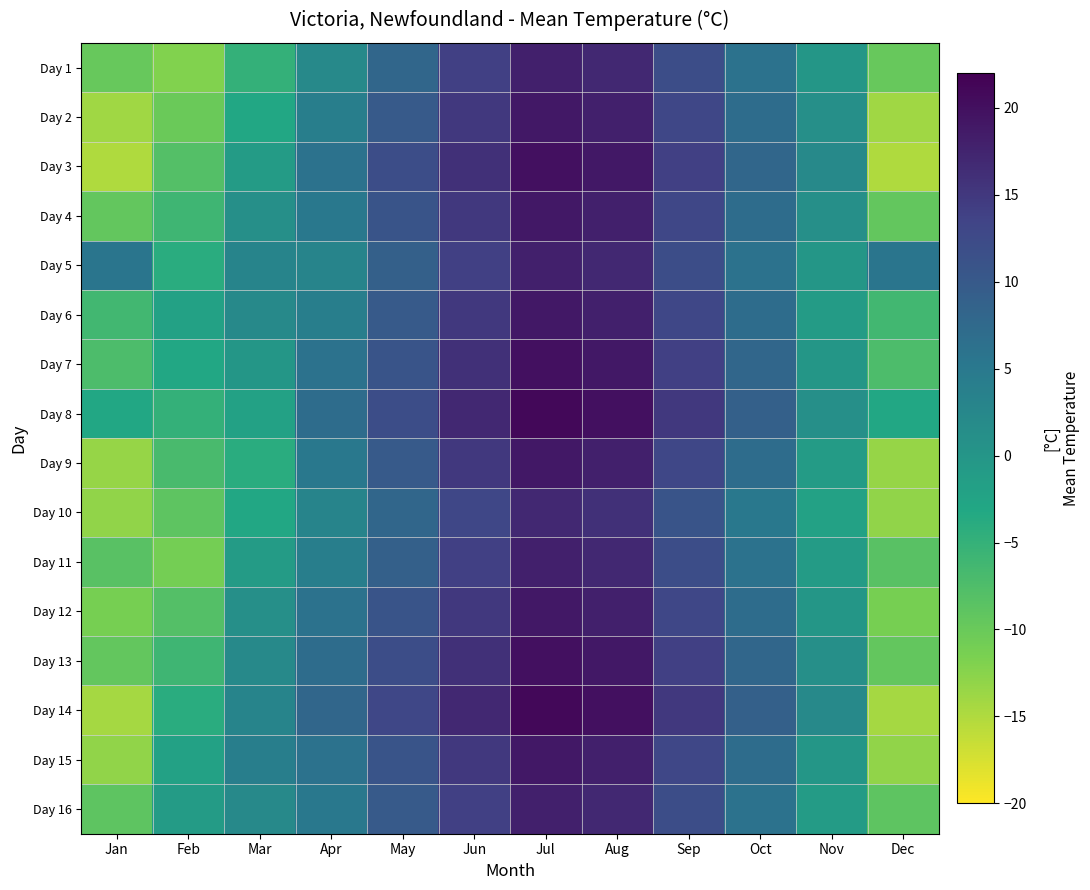

Reading right to left, extract all data points from this chart.

Day 1: Dec=-9.8	Nov=0.0	Oct=6.0	Sep=12.0	Aug=17.0	Jul=18.0	Jun=14.0	May=8.0	Apr=2.0	Mar=-5.0	Feb=-12.0	Jan=-9.8
Day 2: Dec=-14.0	Nov=1.0	Oct=7.0	Sep=13.0	Aug=18.0	Jul=19.0	Jun=15.0	May=10.0	Apr=4.0	Mar=-3.0	Feb=-10.0	Jan=-14.0
Day 3: Dec=-15.0	Nov=2.0	Oct=8.0	Sep=14.0	Aug=19.0	Jul=20.0	Jun=16.0	May=12.0	Apr=6.0	Mar=-1.0	Feb=-8.0	Jan=-15.0
Day 4: Dec=-9.5	Nov=1.0	Oct=7.0	Sep=13.0	Aug=18.0	Jul=19.0	Jun=15.0	May=11.0	Apr=5.0	Mar=1.0	Feb=-6.0	Jan=-9.5
Day 5: Dec=5.5	Nov=0.0	Oct=6.0	Sep=12.0	Aug=17.0	Jul=18.0	Jun=14.0	May=9.0	Apr=3.0	Mar=3.0	Feb=-4.0	Jan=5.5
Day 6: Dec=-6.3	Nov=-1.0	Oct=7.0	Sep=13.0	Aug=18.0	Jul=19.0	Jun=15.0	May=10.0	Apr=4.0	Mar=2.0	Feb=-2.0	Jan=-6.3
Day 7: Dec=-7.3	Nov=0.0	Oct=8.0	Sep=14.0	Aug=19.0	Jul=20.0	Jun=16.0	May=11.0	Apr=6.0	Mar=0.0	Feb=-3.0	Jan=-7.3
Day 8: Dec=-3.0	Nov=1.0	Oct=9.0	Sep=15.0	Aug=20.0	Jul=21.0	Jun=17.0	May=12.0	Apr=7.0	Mar=-2.0	Feb=-5.0	Jan=-3.0
Day 9: Dec=-13.3	Nov=-1.0	Oct=7.0	Sep=13.0	Aug=18.0	Jul=19.0	Jun=15.0	May=10.0	Apr=5.0	Mar=-4.0	Feb=-7.0	Jan=-13.3
Day 10: Dec=-13.0	Nov=-2.0	Oct=5.0	Sep=11.0	Aug=16.0	Jul=17.0	Jun=13.0	May=8.0	Apr=3.0	Mar=-3.0	Feb=-9.0	Jan=-13.0
Day 11: Dec=-8.5	Nov=-1.0	Oct=6.0	Sep=12.0	Aug=17.0	Jul=18.0	Jun=14.0	May=9.0	Apr=4.0	Mar=-1.0	Feb=-11.0	Jan=-8.5
Day 12: Dec=-11.3	Nov=0.0	Oct=7.0	Sep=13.0	Aug=18.0	Jul=19.0	Jun=15.0	May=11.0	Apr=6.0	Mar=1.0	Feb=-8.0	Jan=-11.3
Day 13: Dec=-9.5	Nov=1.0	Oct=8.0	Sep=14.0	Aug=19.0	Jul=20.0	Jun=16.0	May=12.0	Apr=7.0	Mar=2.0	Feb=-6.0	Jan=-9.5
Day 14: Dec=-14.3	Nov=2.0	Oct=9.0	Sep=15.0	Aug=20.0	Jul=21.0	Jun=17.0	May=13.0	Apr=8.0	Mar=3.0	Feb=-4.0	Jan=-14.3
Day 15: Dec=-13.0	Nov=0.0	Oct=7.0	Sep=13.0	Aug=18.0	Jul=19.0	Jun=15.0	May=11.0	Apr=6.0	Mar=4.0	Feb=-2.0	Jan=-13.0
Day 16: Dec=-9.0	Nov=-1.0	Oct=6.0	Sep=12.0	Aug=17.0	Jul=18.0	Jun=14.0	May=10.0	Apr=5.0	Mar=2.0	Feb=-1.0	Jan=-9.0